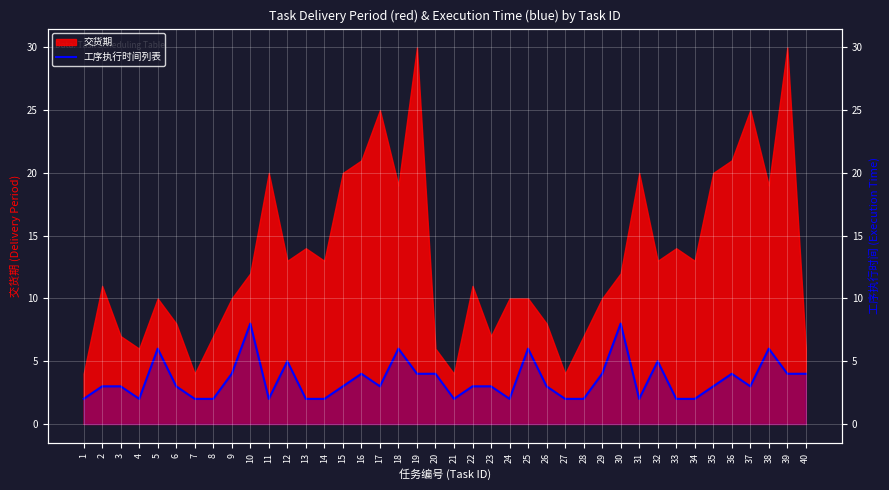

What is the sum of all values?

140